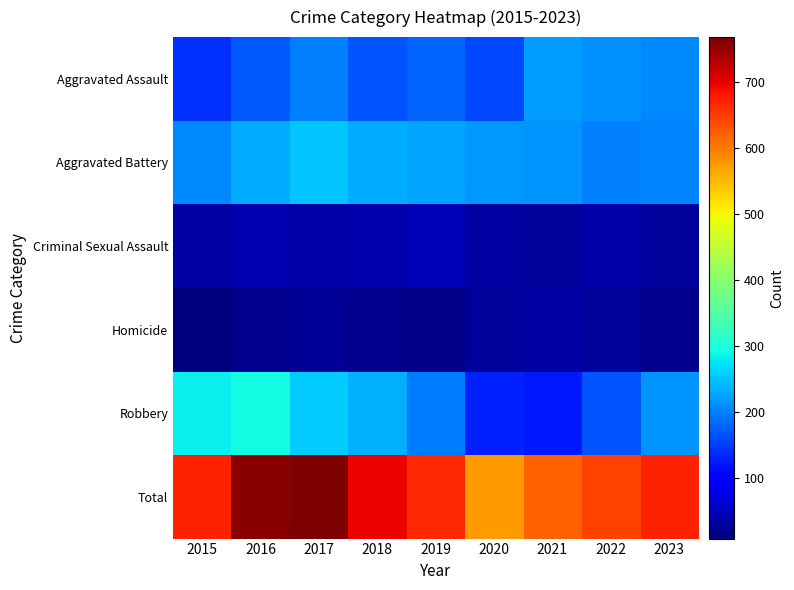

What is the total value across all series at 2022?

1288